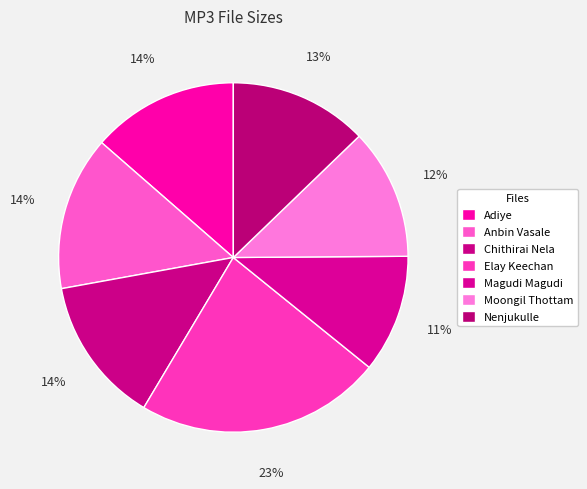

Rank the categories by value from lowest to highest.

Magudi Magudi.mp3, Moongil Thottam.mp3, Nenjukulle.mp3, Adiye.mp3, Chithirai Nela.mp3, Anbin Vasale.mp3, Elay Keechan.mp3